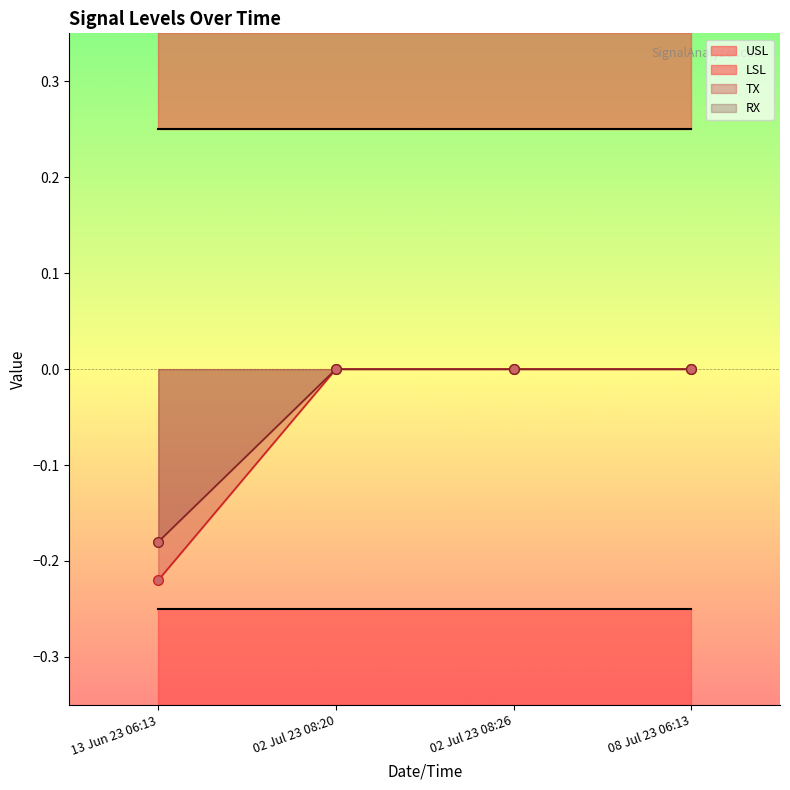

The TX series shows 0.1 at 02 Jul 23 08:26. True or false?

False